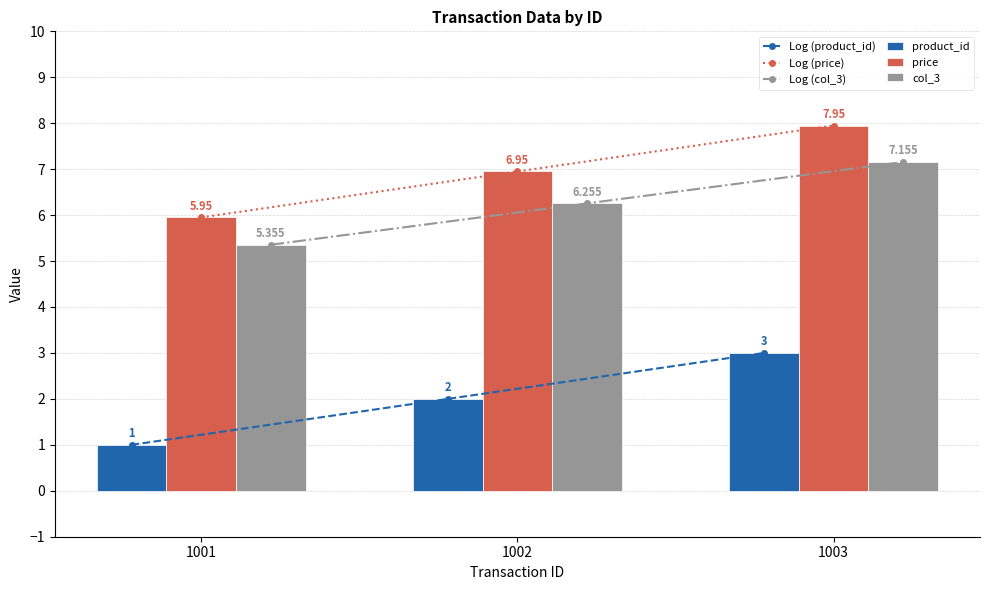

Are the bars horizontal?

No